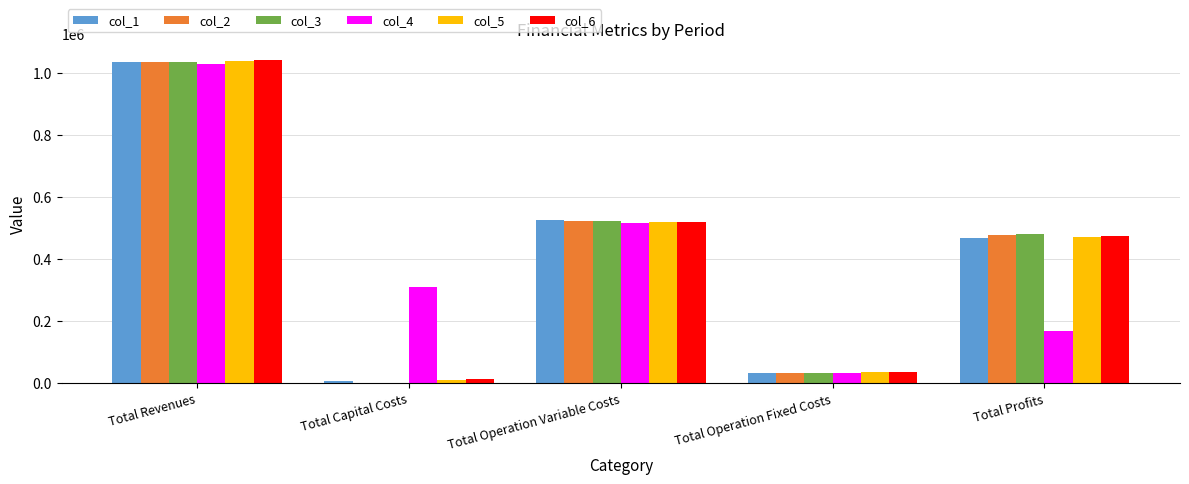

How many data points does each series have?

5